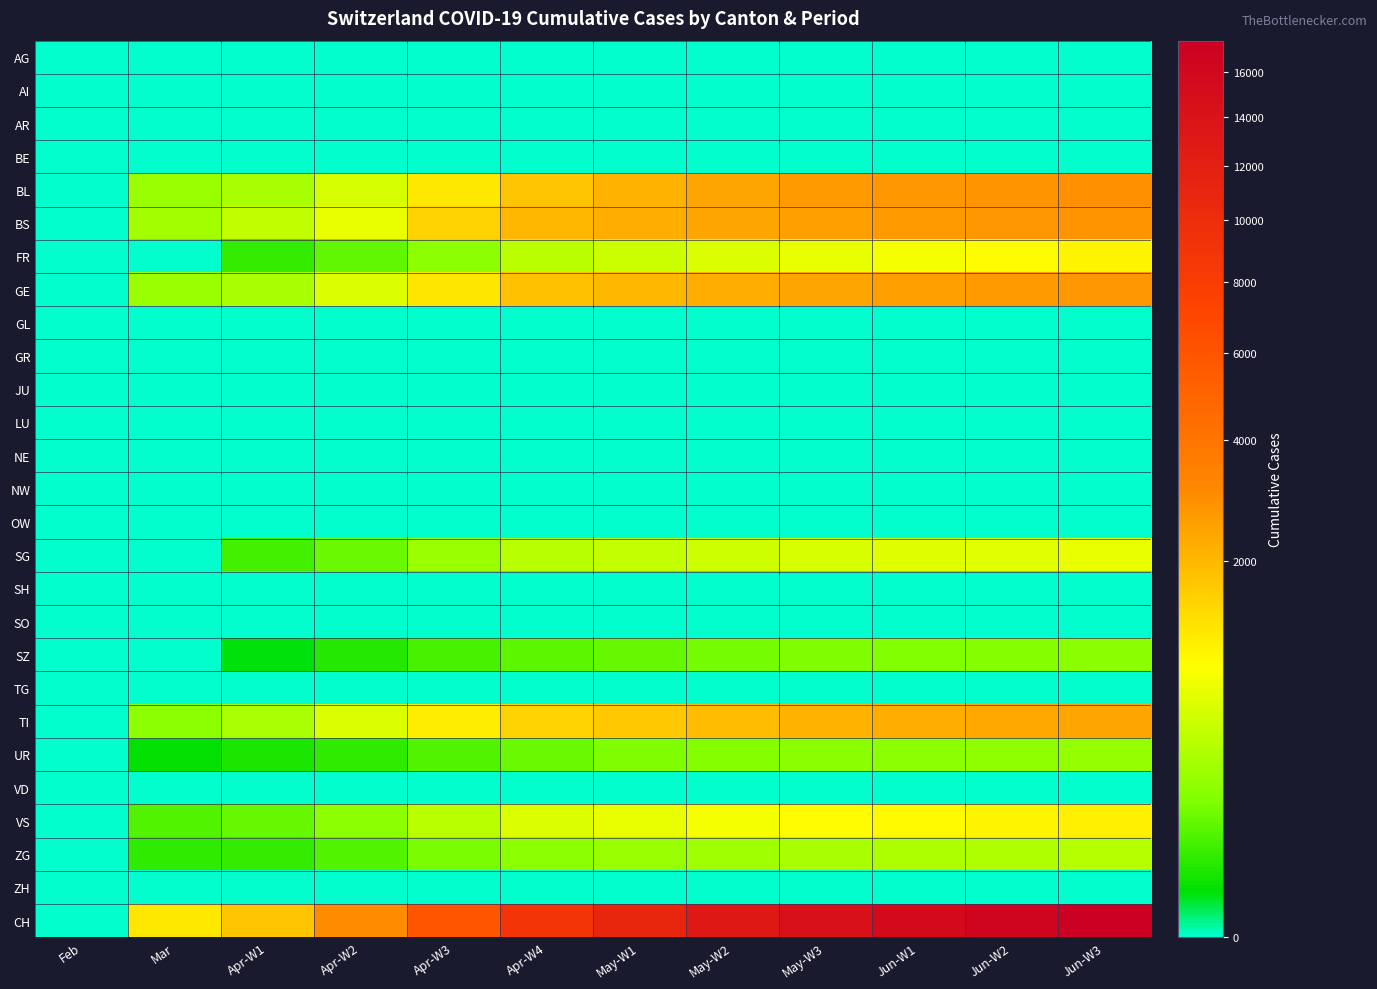

At which category is the sum across all series the highest?

Jun-W3